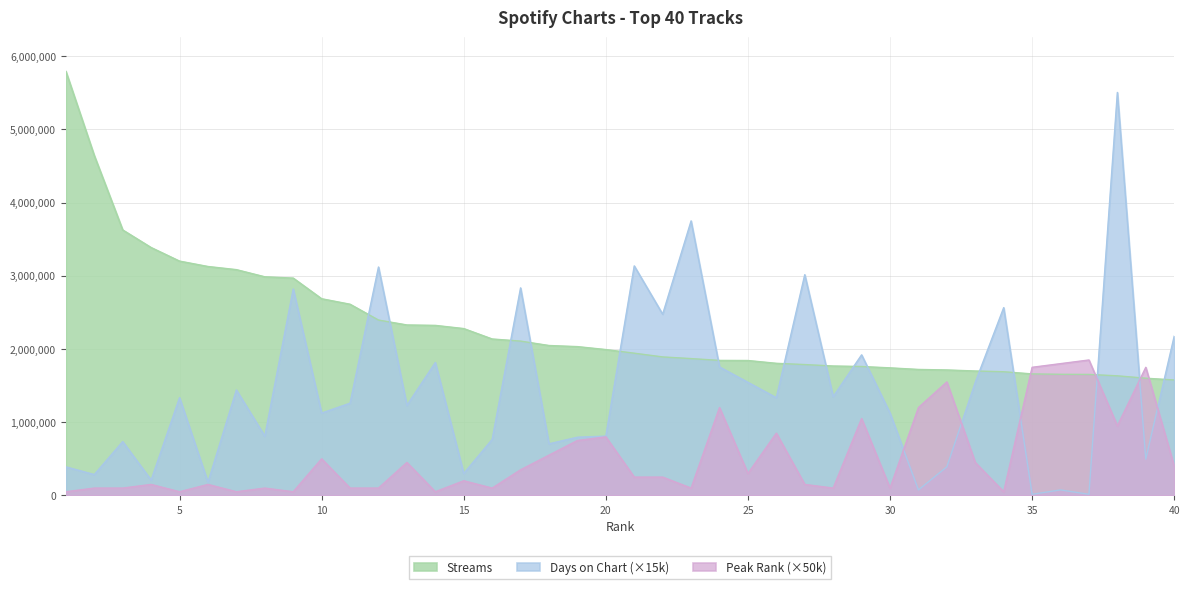

Rank the series at 40 from lowest to highest value.

Peak Rank (×50k), Streams, Days on Chart (×15k)